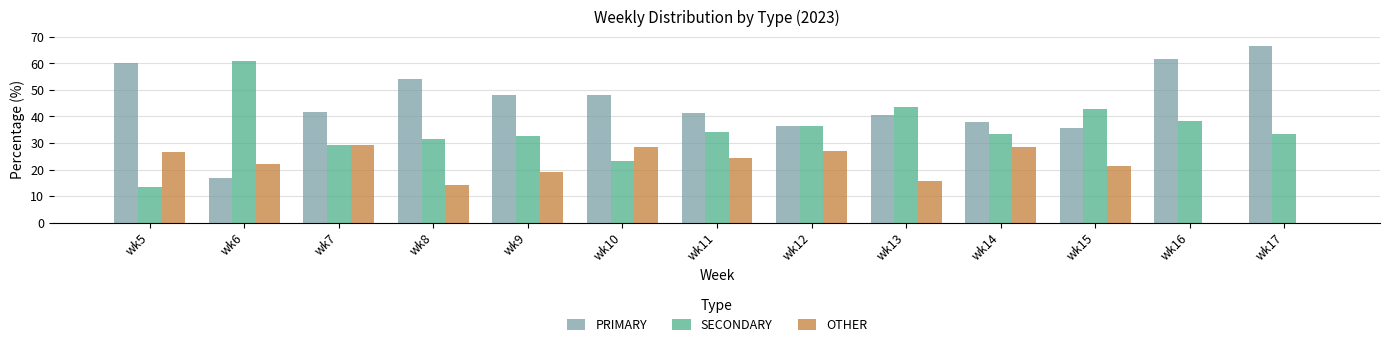

How many values in the PRIMARY series exceed 41?

8